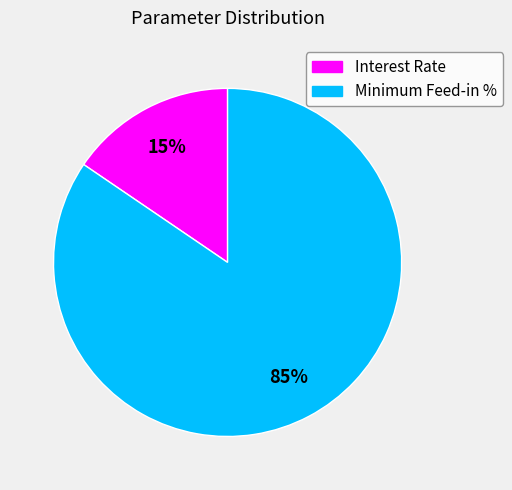

Which category accounts for the majority?

Minimum Feed-in %